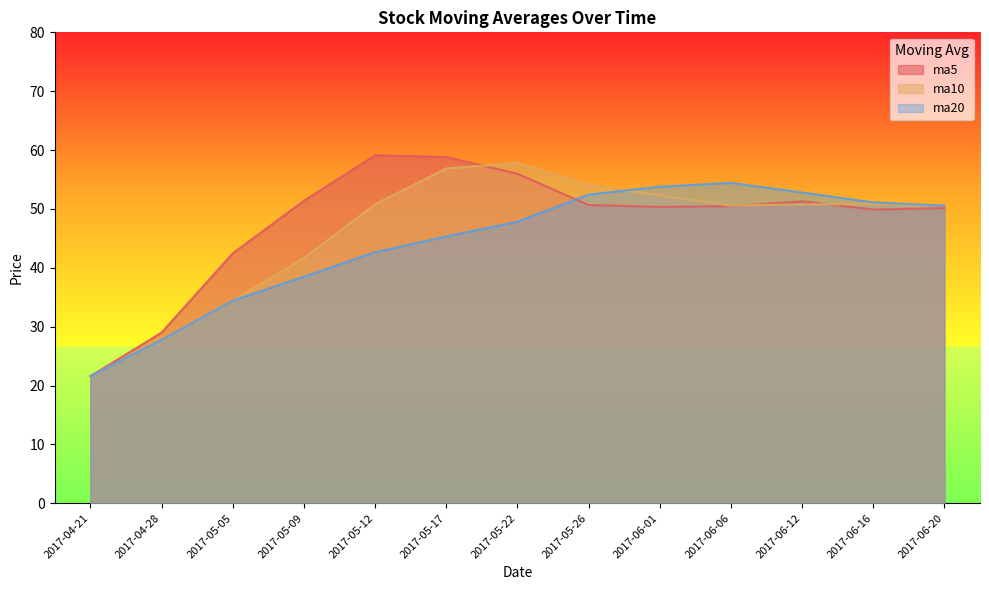

What position from the right is 2017-05-12?

9